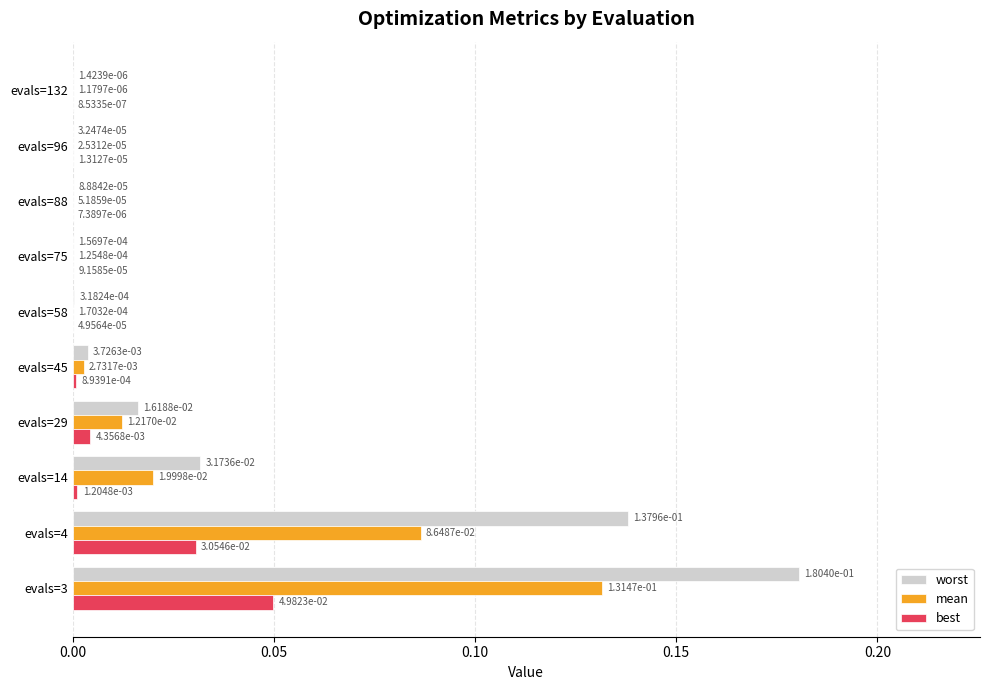

At which category is the sum across all series the highest?

evals=3